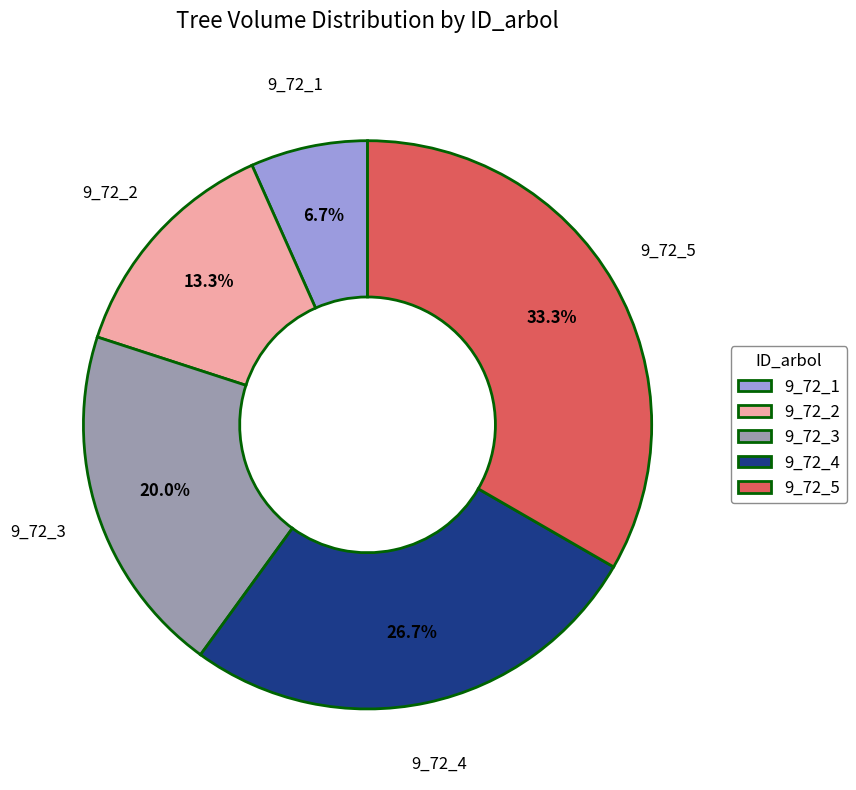

How many slices are in this pie chart?

5